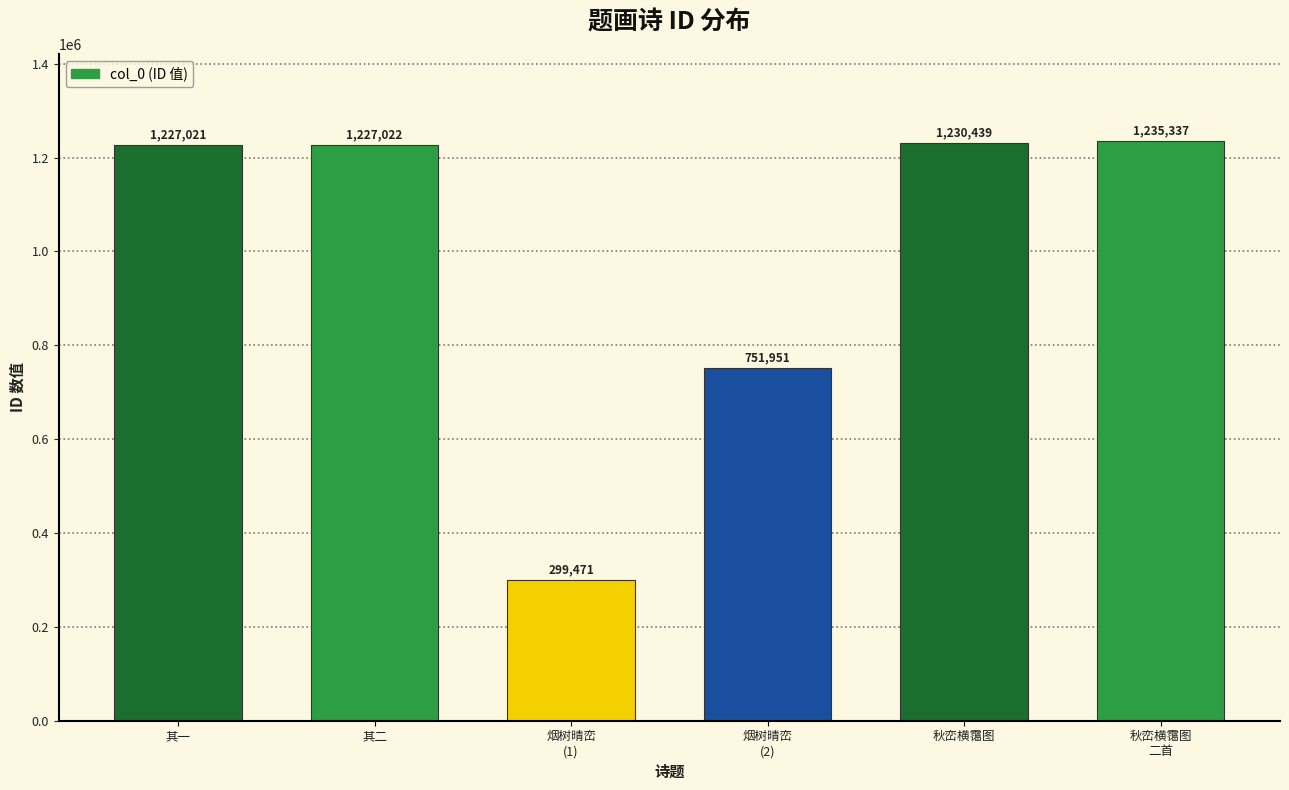

How many bars are there in total?

6